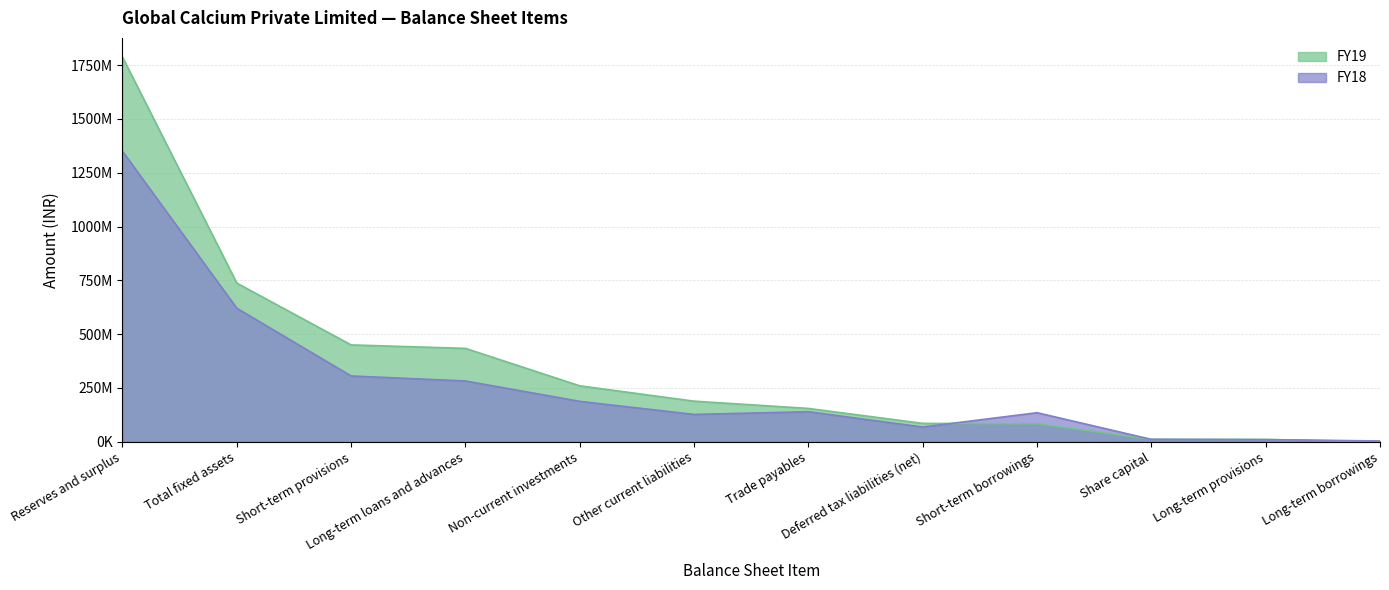

Does the chart have visible grid lines?

Yes